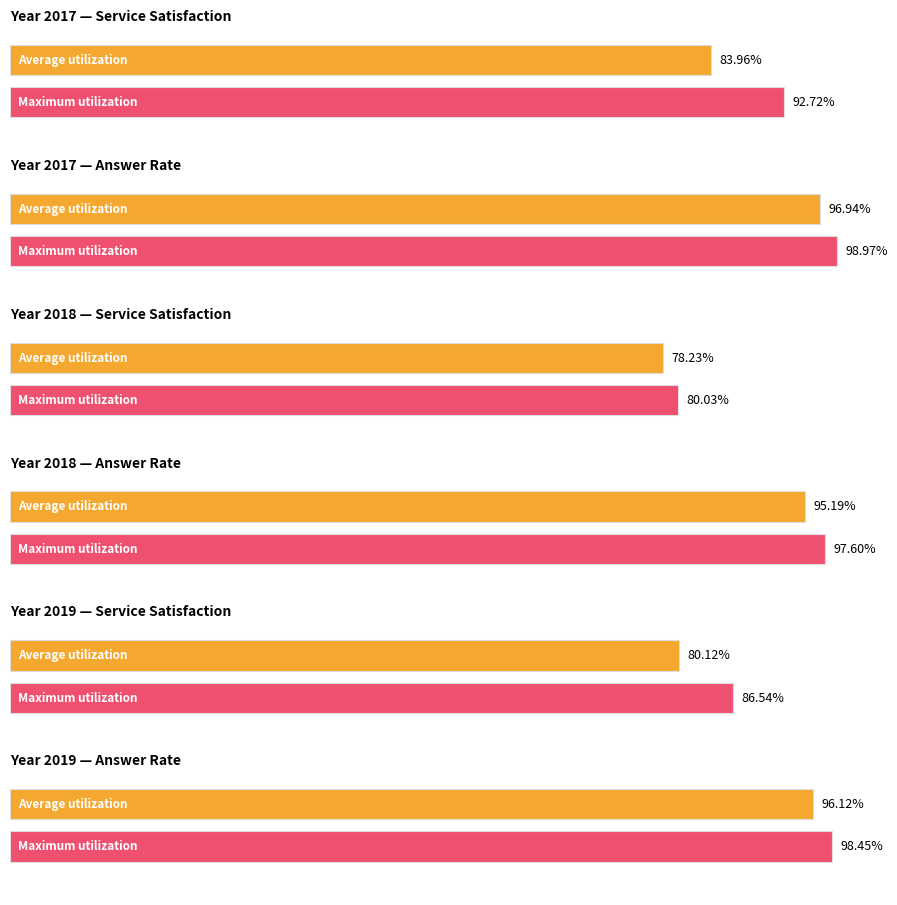

Which category has the lowest value in the Answer Rate series?

2018